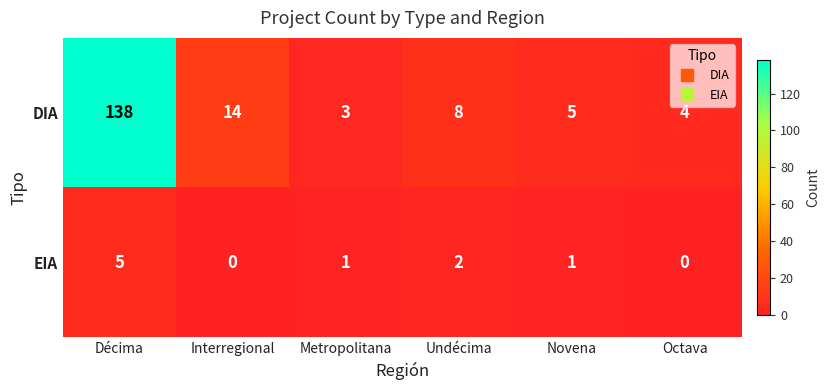

Reading left to right, list all the values displayed in this chart.

DIA: Décima=138	Interregional=14	Metropolitana=3	Undécima=8	Novena=5	Octava=4
EIA: Décima=5	Interregional=0	Metropolitana=1	Undécima=2	Novena=1	Octava=0